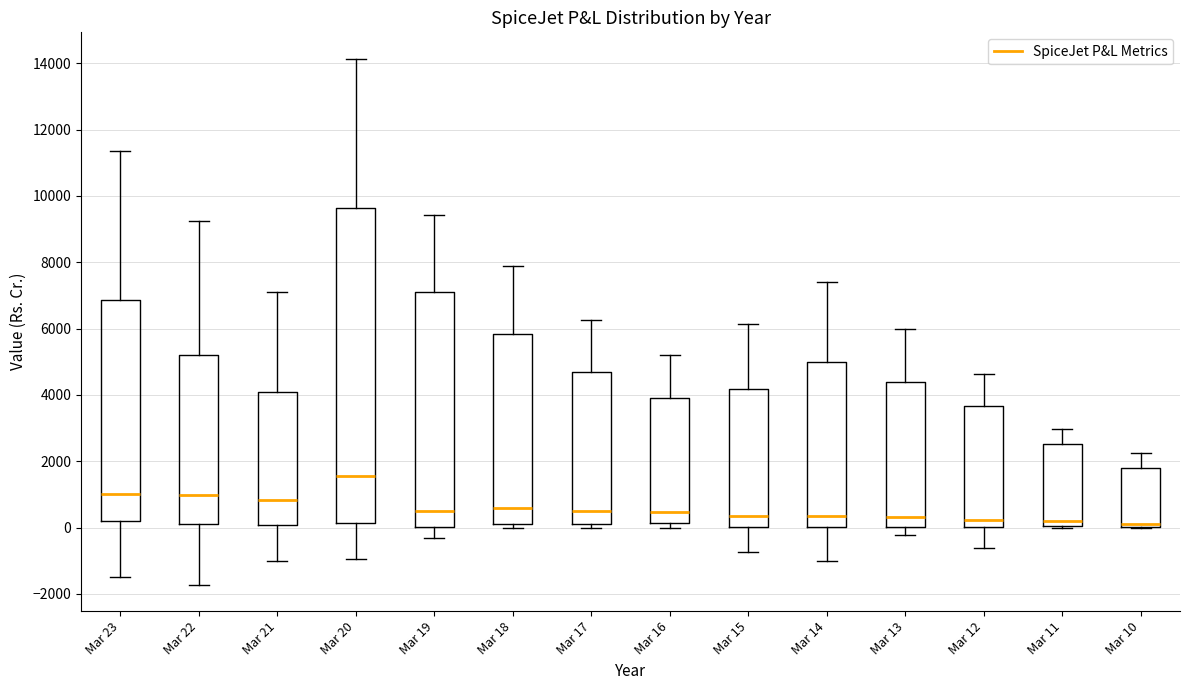

Which box is the tallest, from its lower edge to its upper edge?

Mar 20